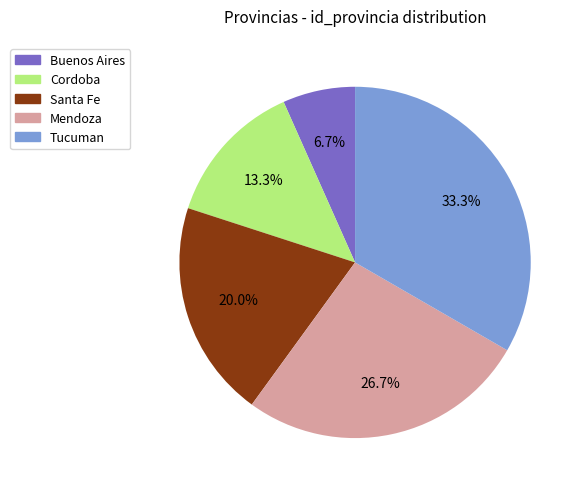

What is the smallest slice in the pie chart?

Buenos Aires